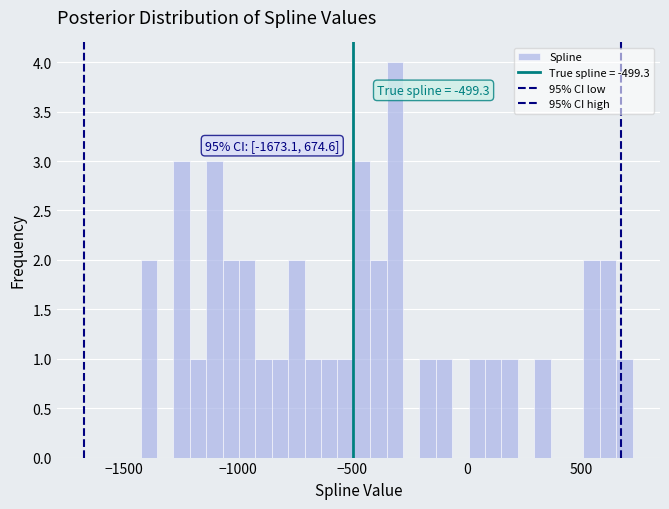

Around what value on the x-axis is the tallest bar? Give the approximate position of its centre, as read against the axis.

-300